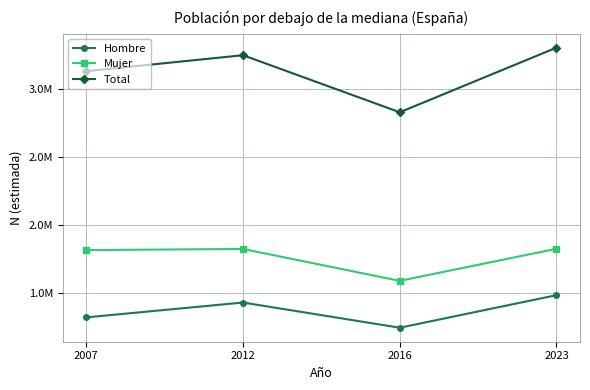

Is this an area chart (filled region under the line)?

No